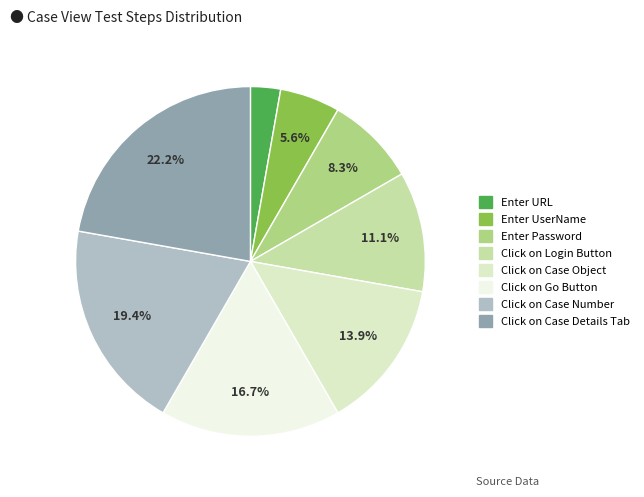

To the nearest percent, what is the average slice percentage?

12%